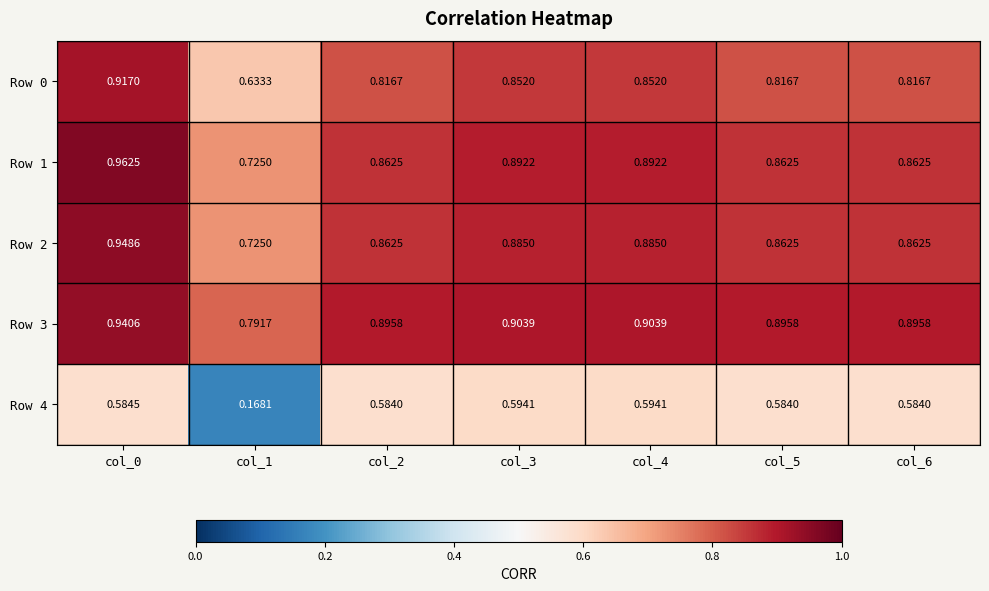

Is the value of Row 2 at col_1 greater than the value of Row 4 at col_6?

Yes